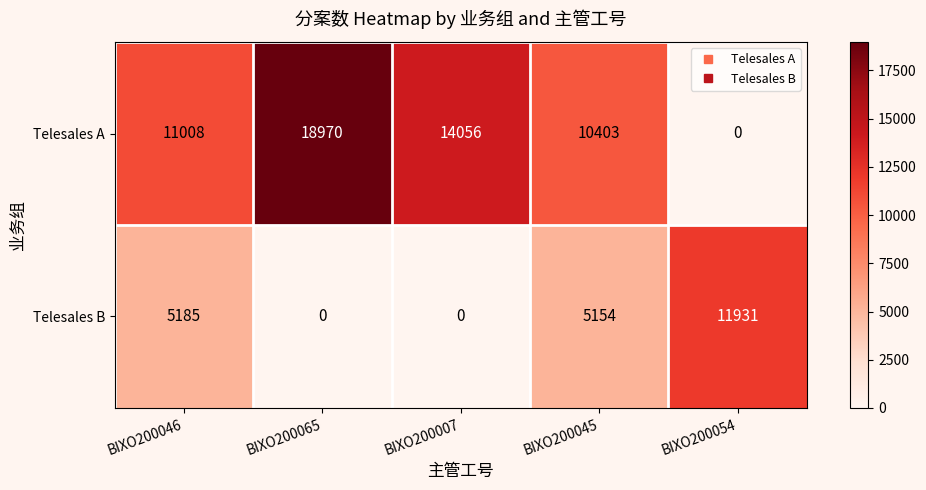

Which category has the highest value across all series?

BIXO200065